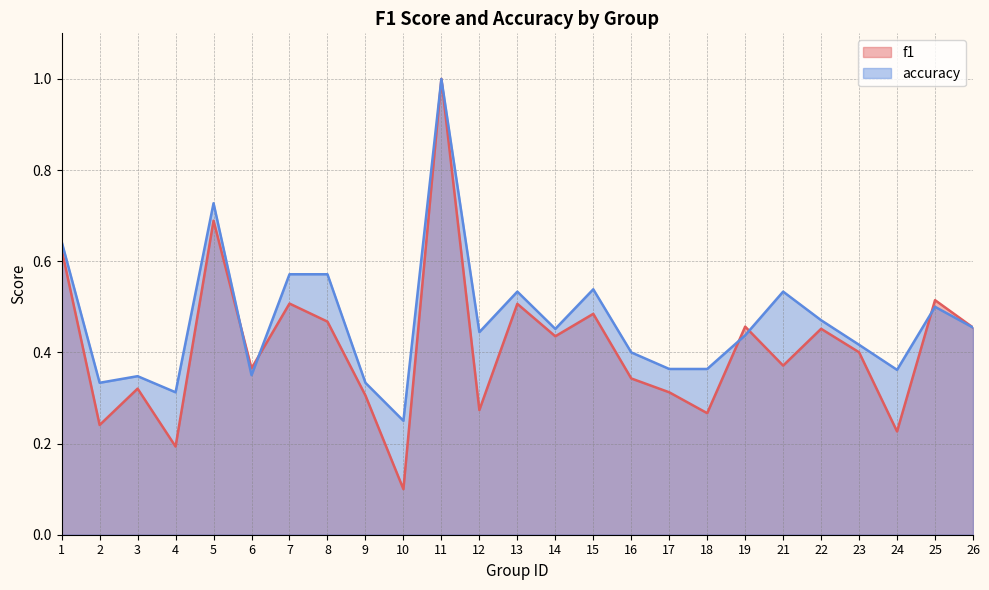

In accuracy, how many points are lower than both neighbors (excluding endpoints)?

7